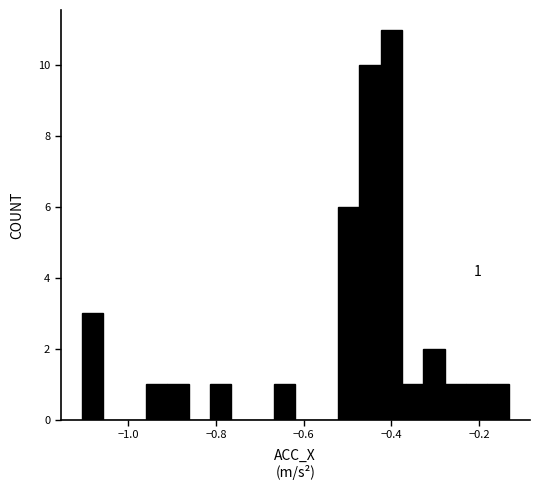

Around what value on the x-axis is the tallest bar? Give the approximate position of its centre, as read against the axis.

-0.40